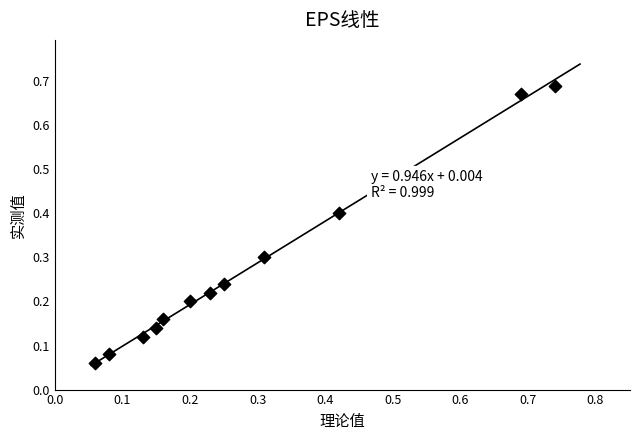

What is the average X value?

0.3